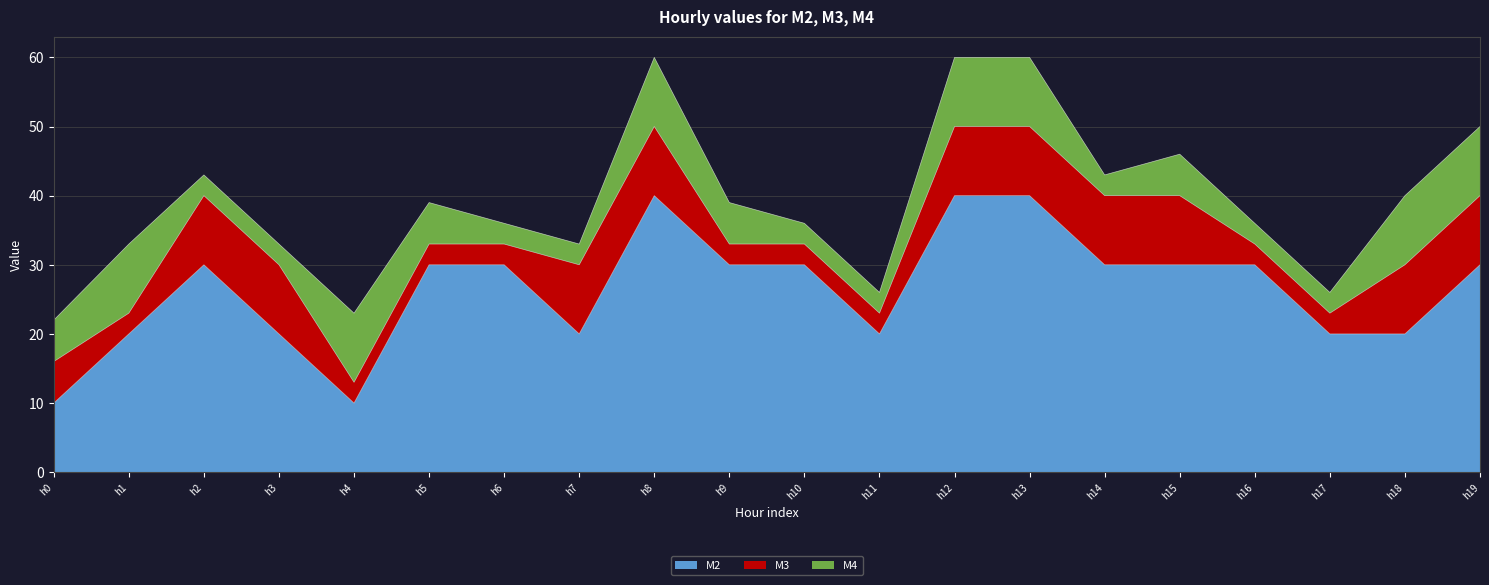

Between h4 and h2, which is larger?

h2